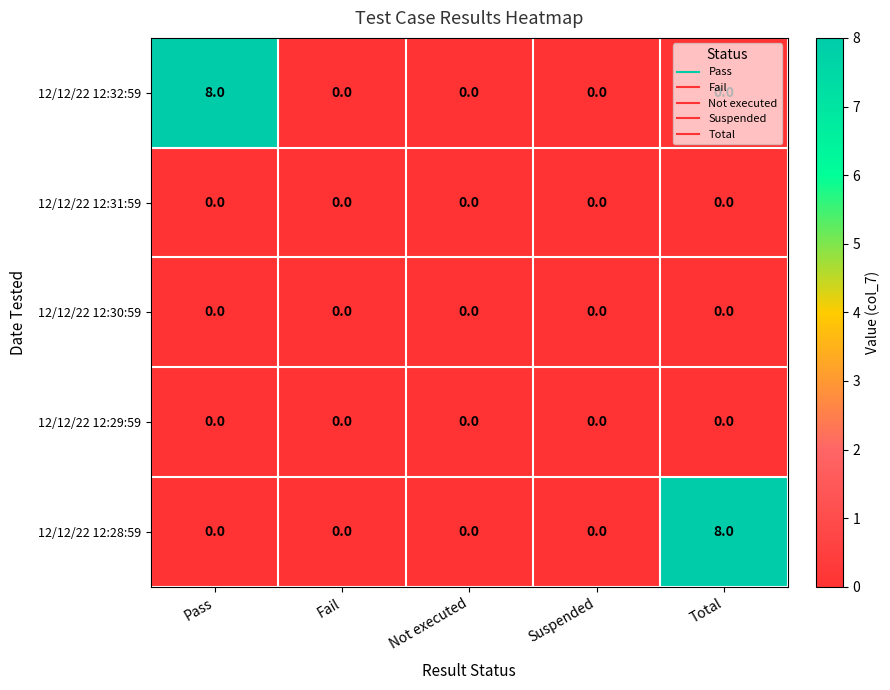

At how many categories does at least one series exceed 3?

2